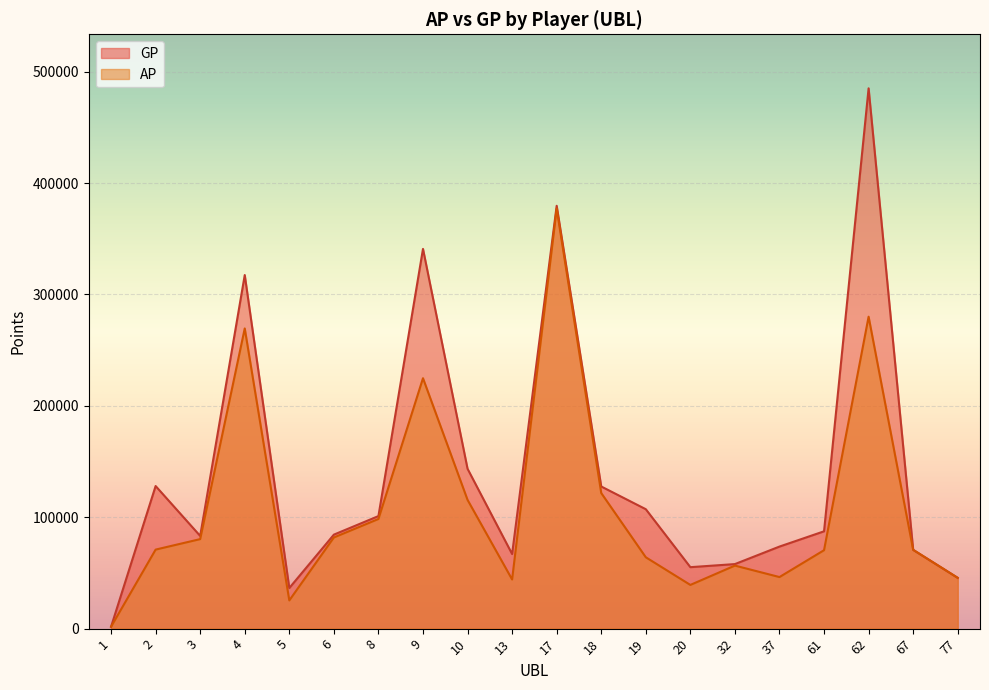

At which label is AP closest to 189400?

9